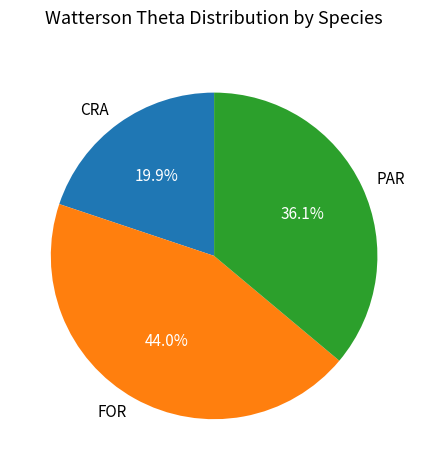

Combined, do CRA and PAR account for over 50%?

Yes